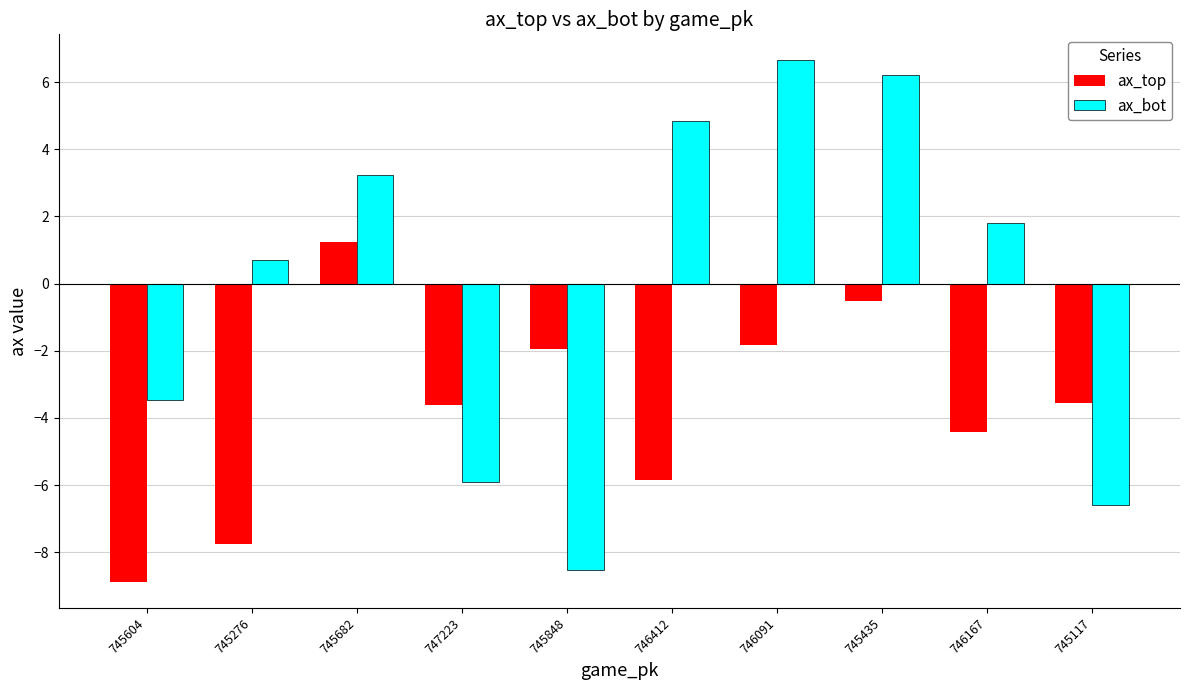

List the series in order of their overall mean, lowest first.

ax_top, ax_bot